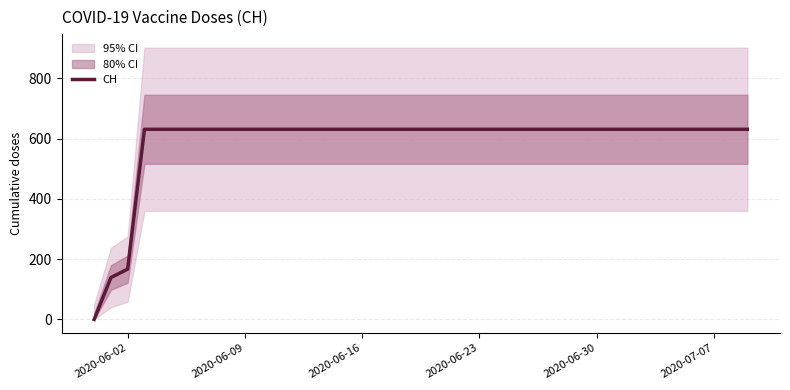

The value of CH at 2020-06-09 is 862. True or false?

False